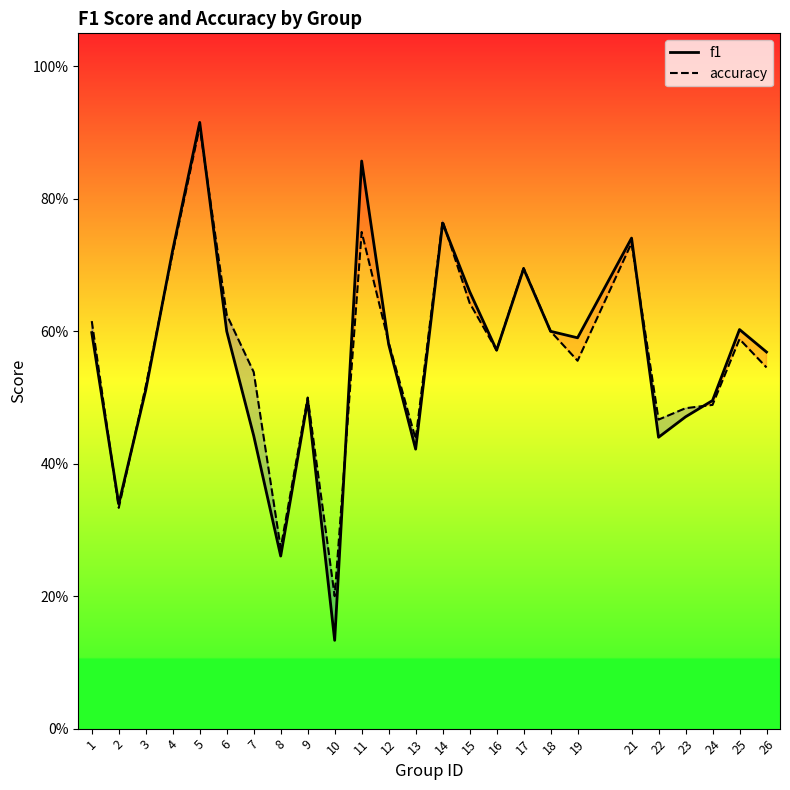

How many accuracy values are between 0 and 1?

25